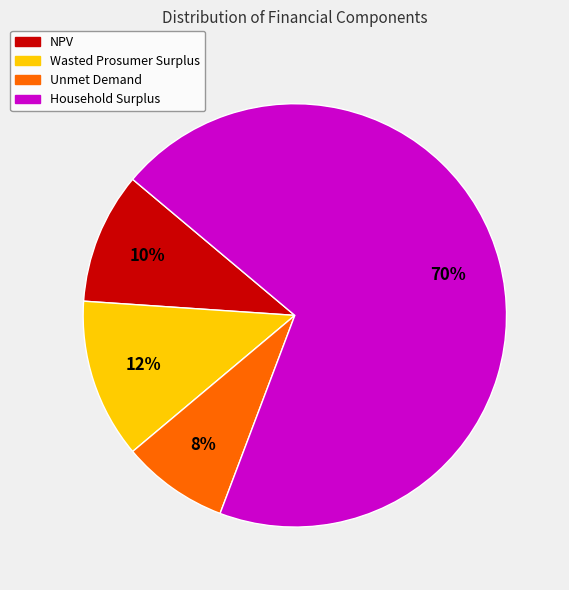

Do Wasted Prosumer Surplus and NPV together represent more than half of the pie?

No